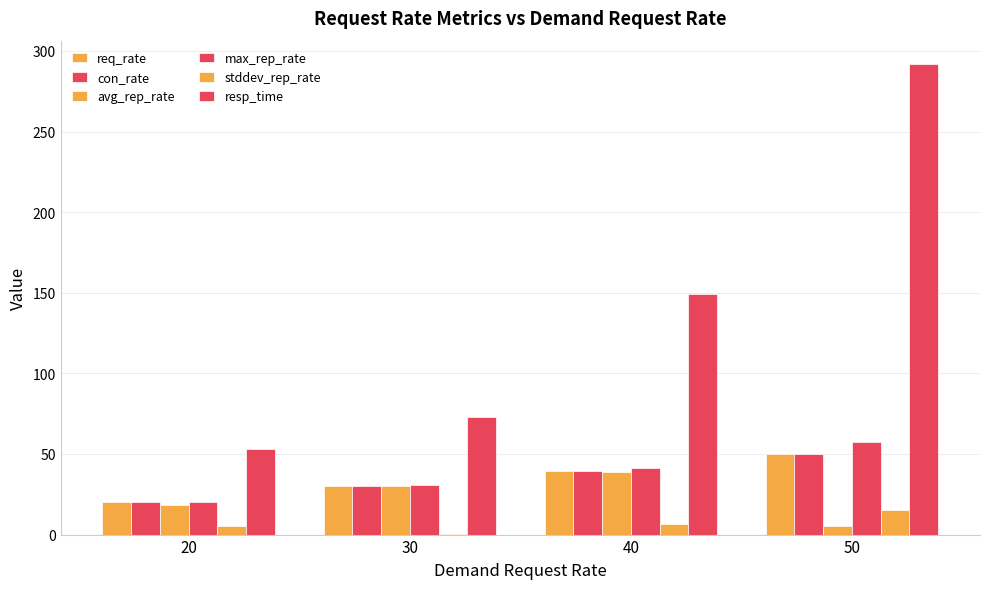

The con_rate series shows 18.6 at 50. True or false?

False